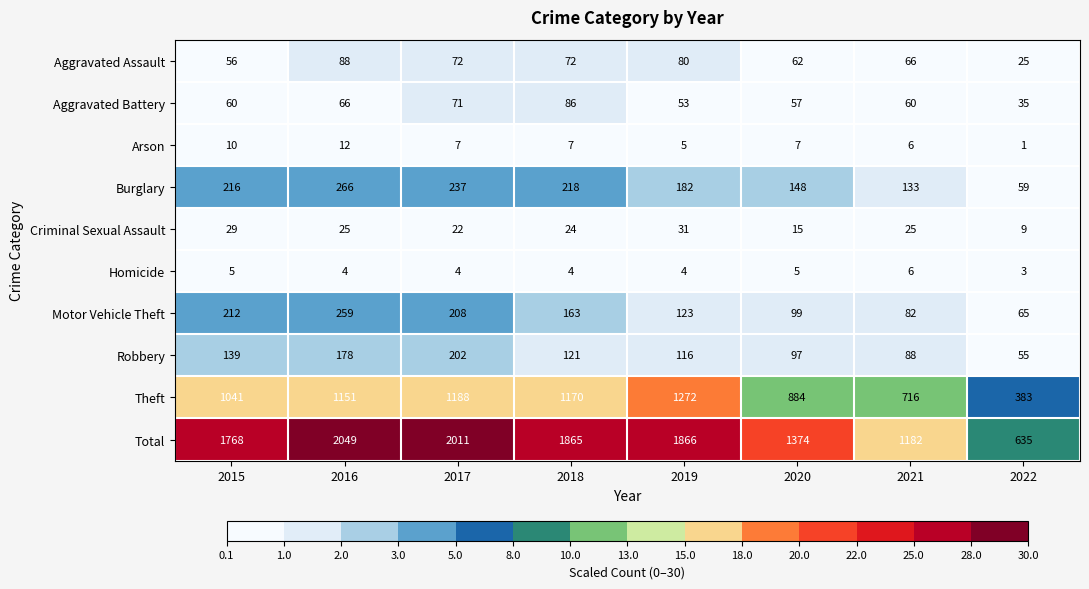

At how many categories does at least one series exceed 2?

8